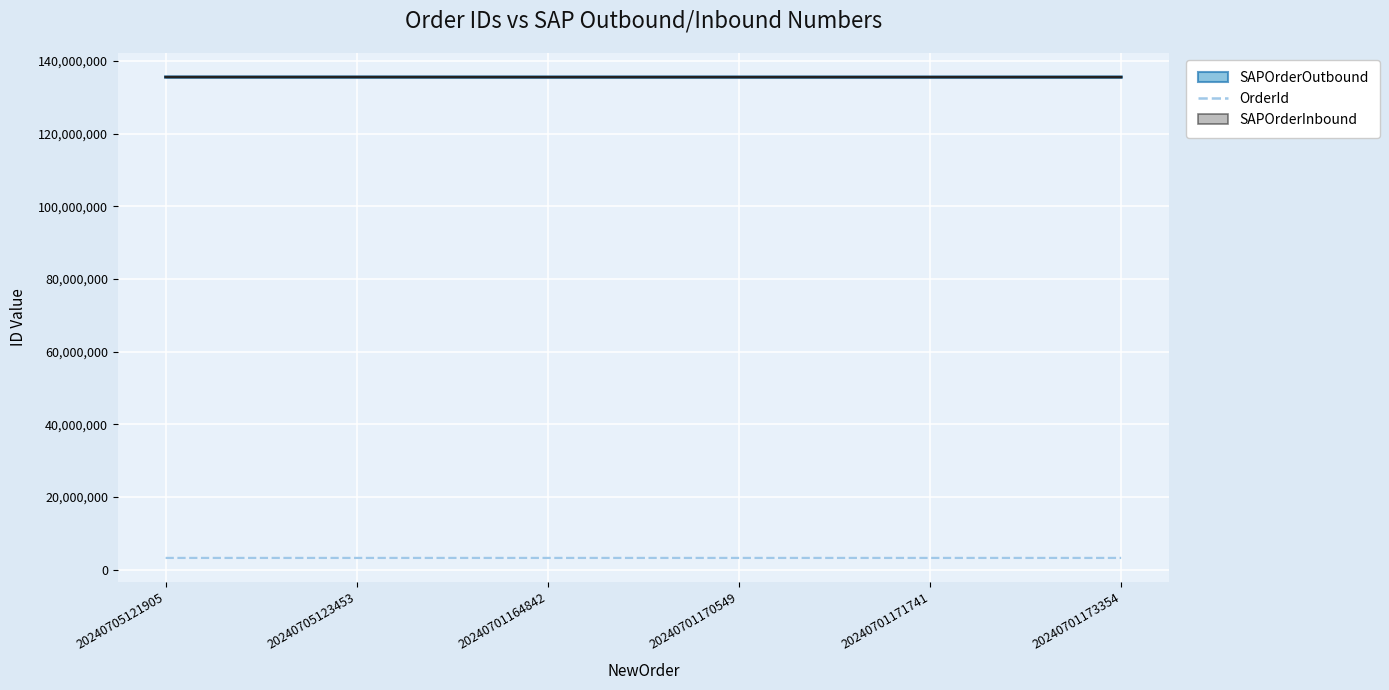

What is the change in value from 20240705121905 to 20240701170549?

-159